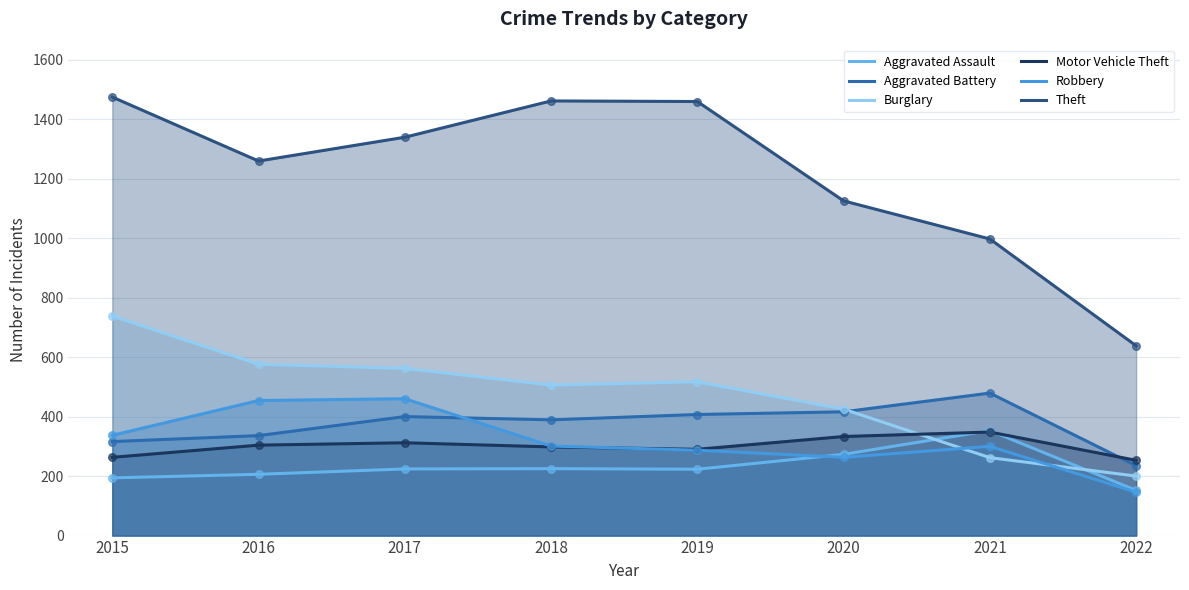

Which series reaches the maximum Y coordinate?

Theft